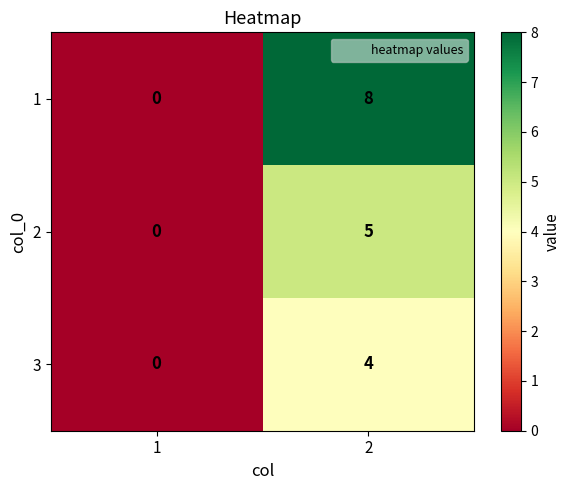

Reading left to right, list all the values displayed in this chart.

1: 0	8
2: 0	5
3: 0	4